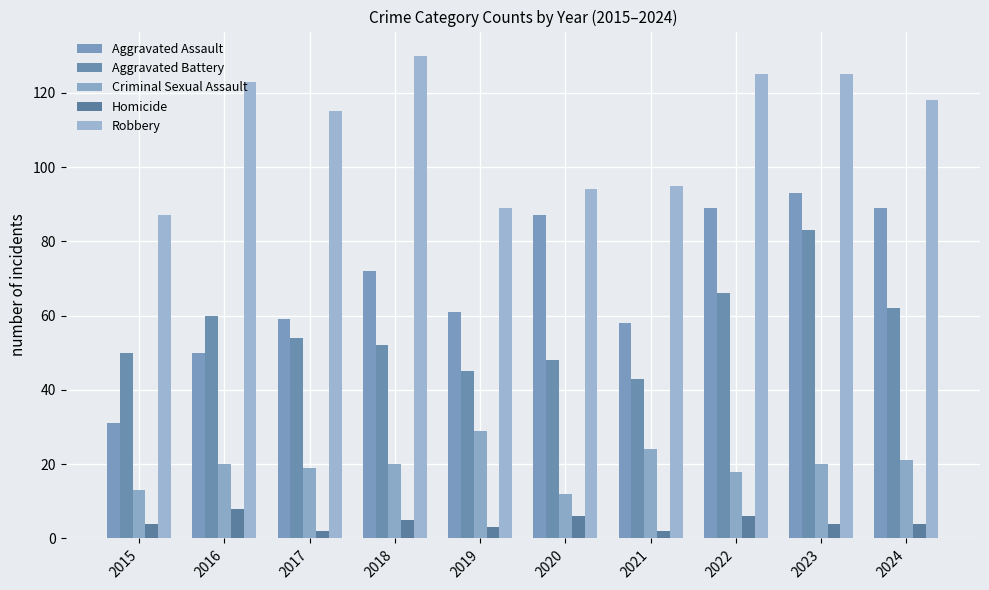

Which series has the largest range (max minus min)?

Aggravated Assault